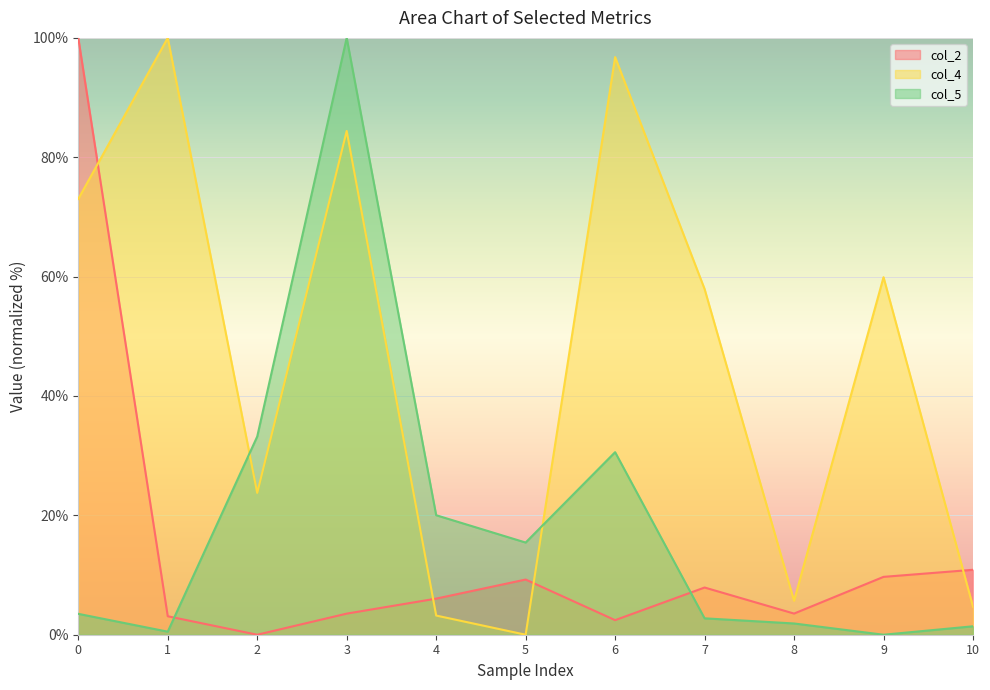

Does the chart display data point markers on the line(s)?

No